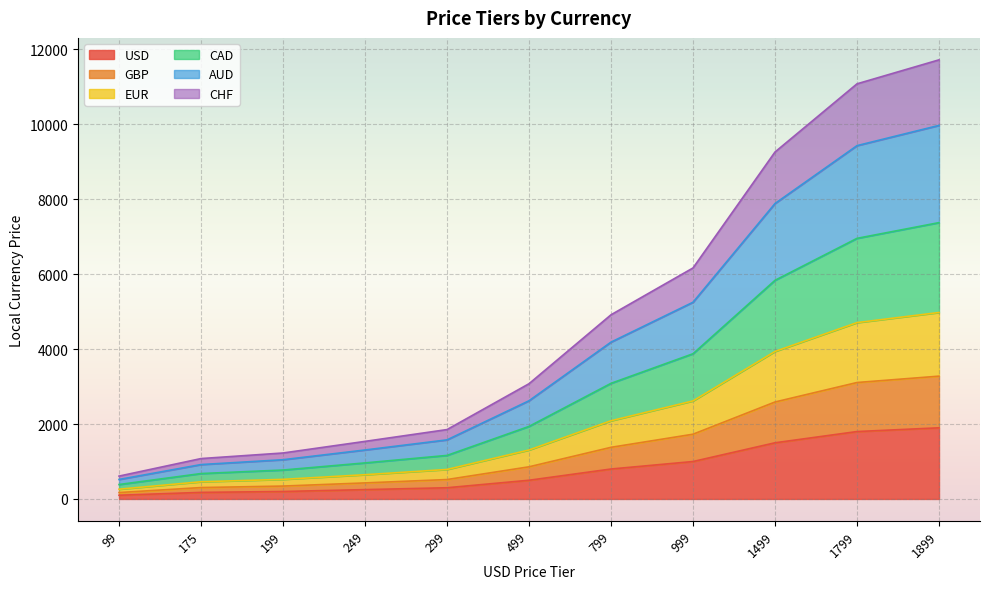

How many lines are shown in the chart?

6